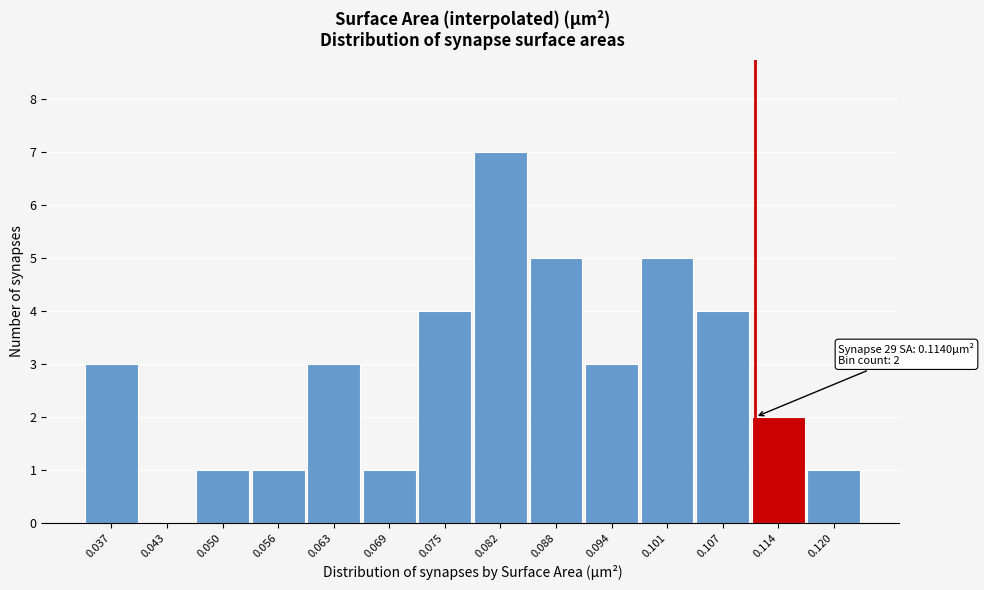

Reading left to right, extract all data points from this chart.

0.037=3	0.043=0	0.050=1	0.056=1	0.063=3	0.069=1	0.075=4	0.082=7	0.088=5	0.094=3	0.101=5	0.107=4	0.114=2	0.120=1